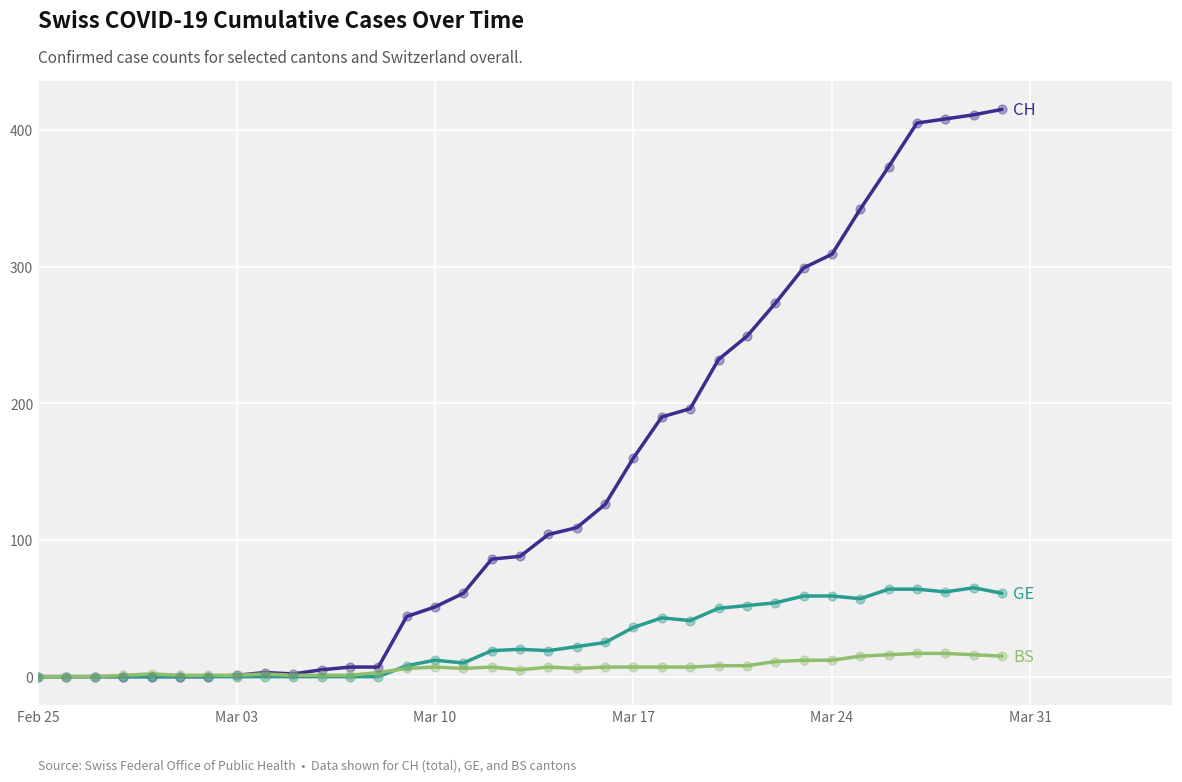

What is the maximum value shown in the chart?

415